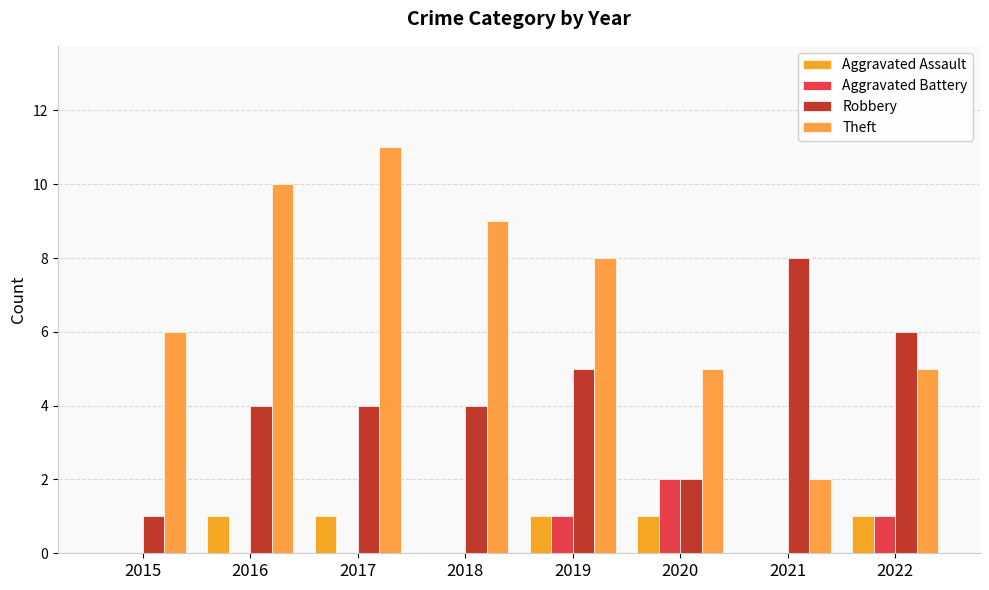

How many groups of bars are there?

8